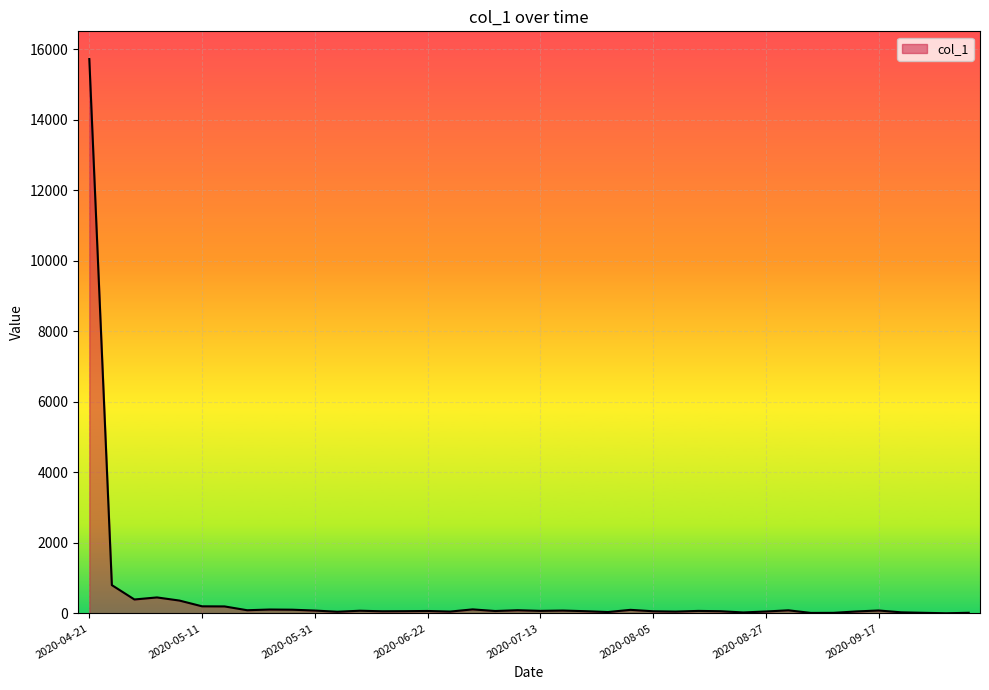

What is the greatest value displayed?

15716